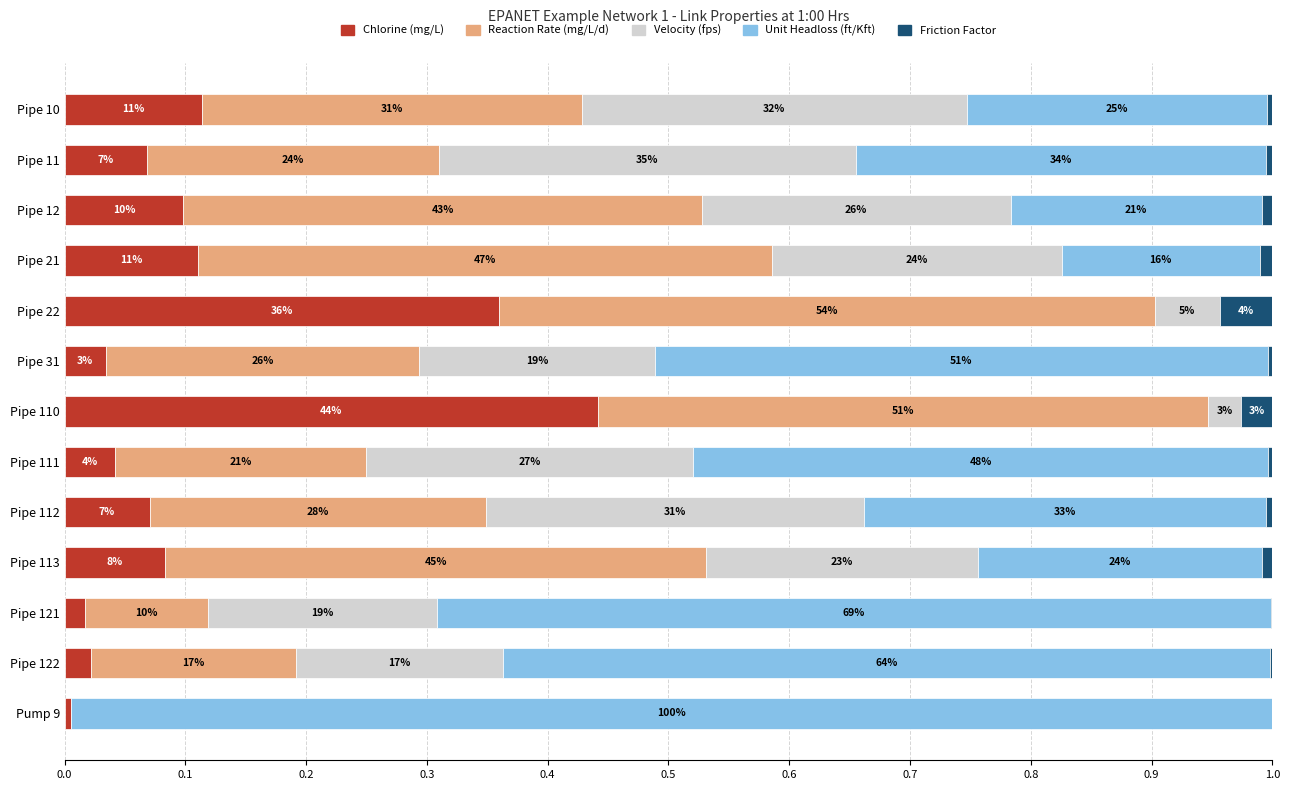

How many categories are shown in the chart?

13